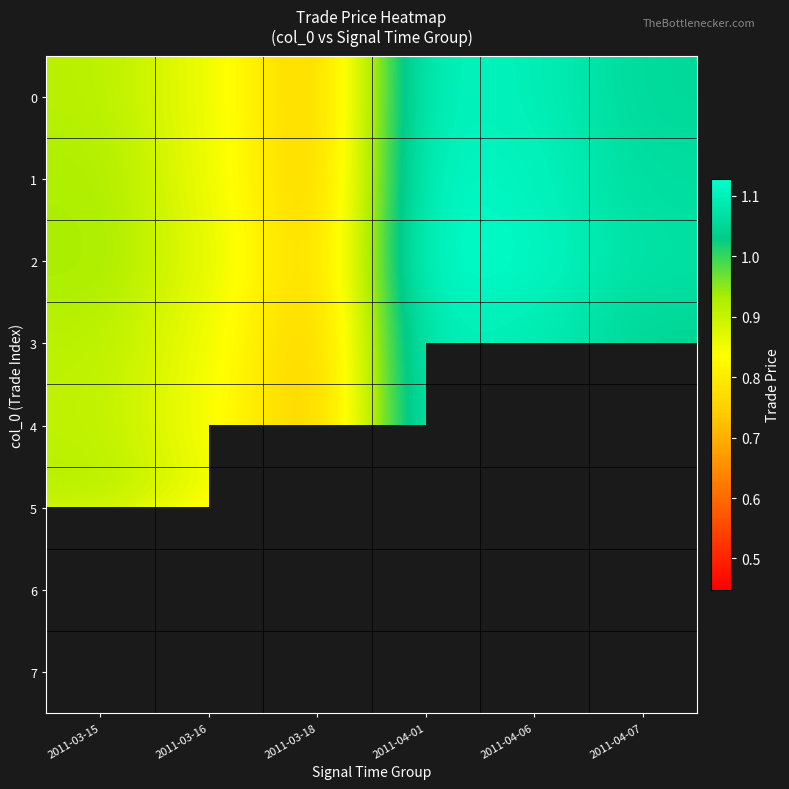

How many series are shown in this chart?

8